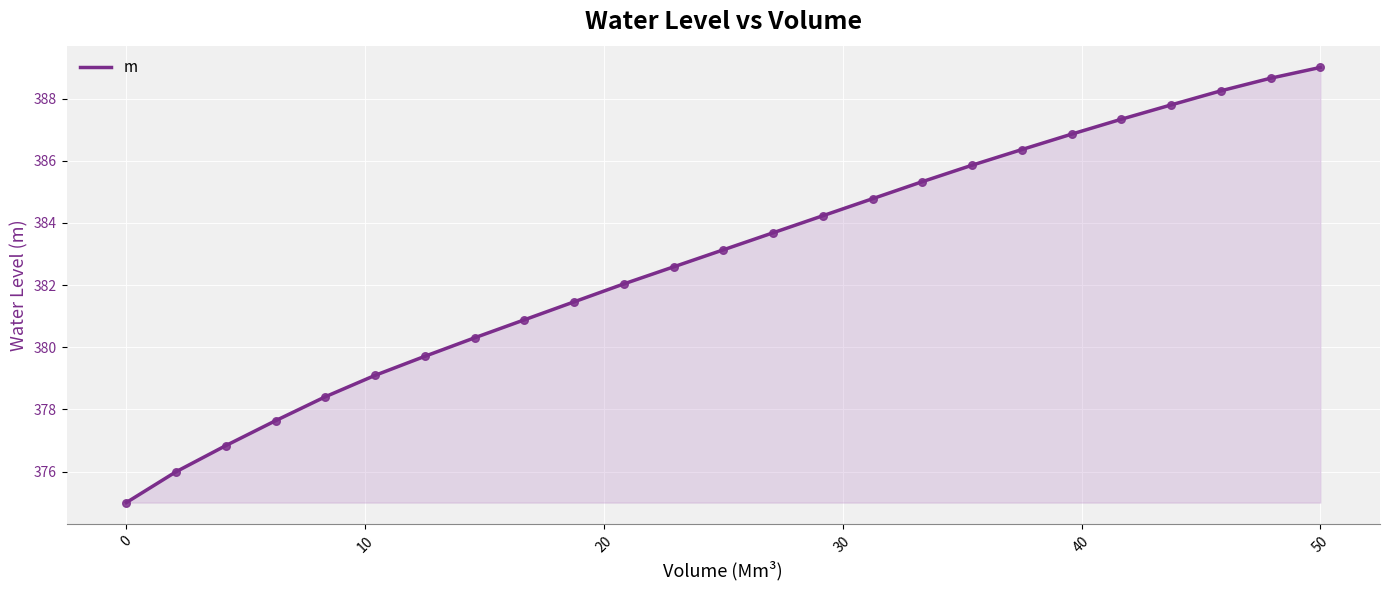

What is the minimum value shown in the chart?

375.0